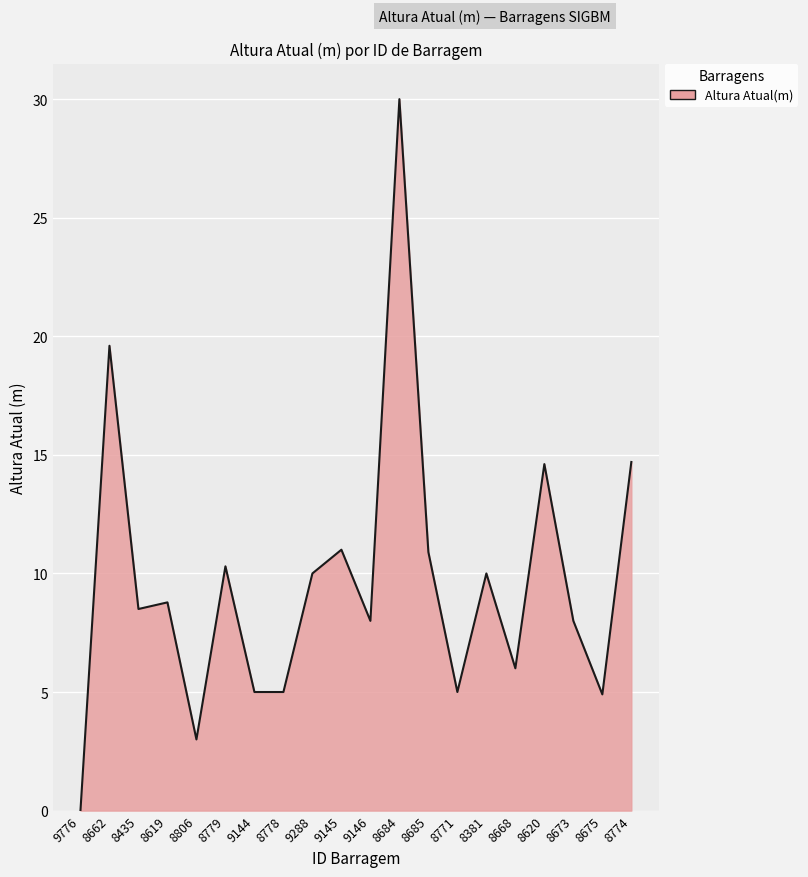

What is the difference between the maximum and minimum values?

30.0